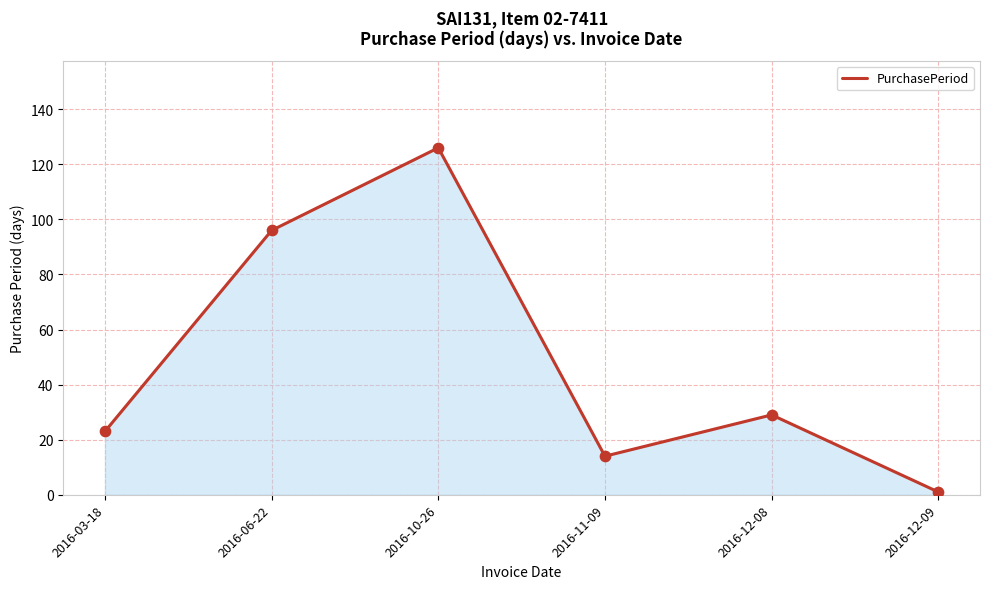

Approximately how many times larger is the value at 2016-10-26 compared to 2016-12-08?

4.3